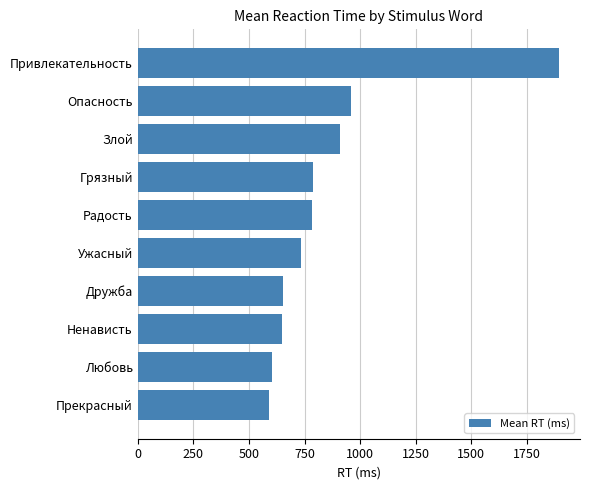

The chart shows a value of 588 at Прекрасный. True or false?

True